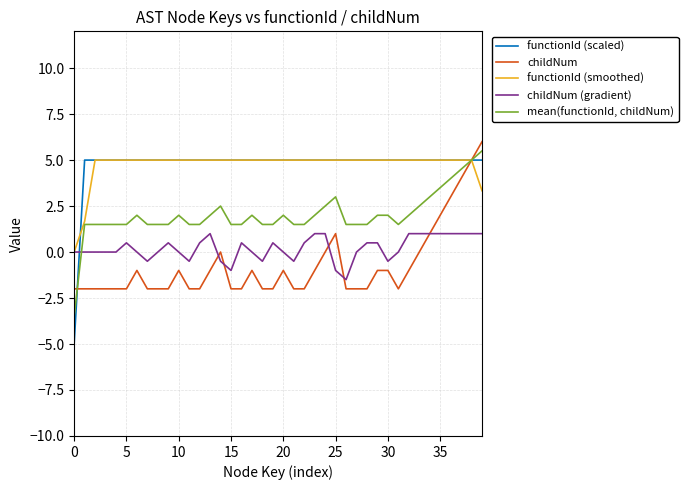

What is the minimum value for childNum?

-2.0